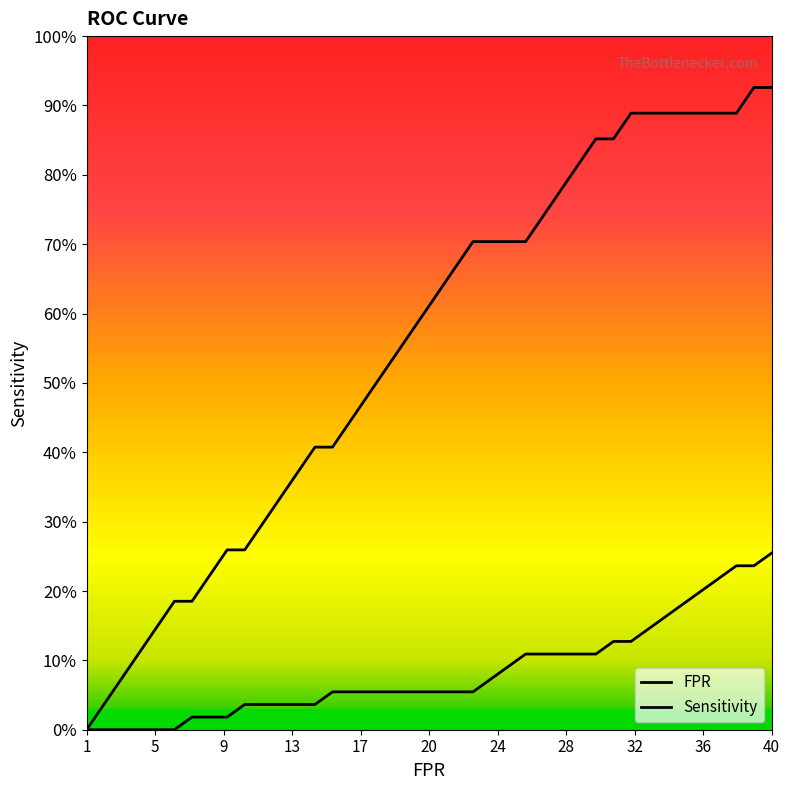

Which category has the lowest value across all series?

1